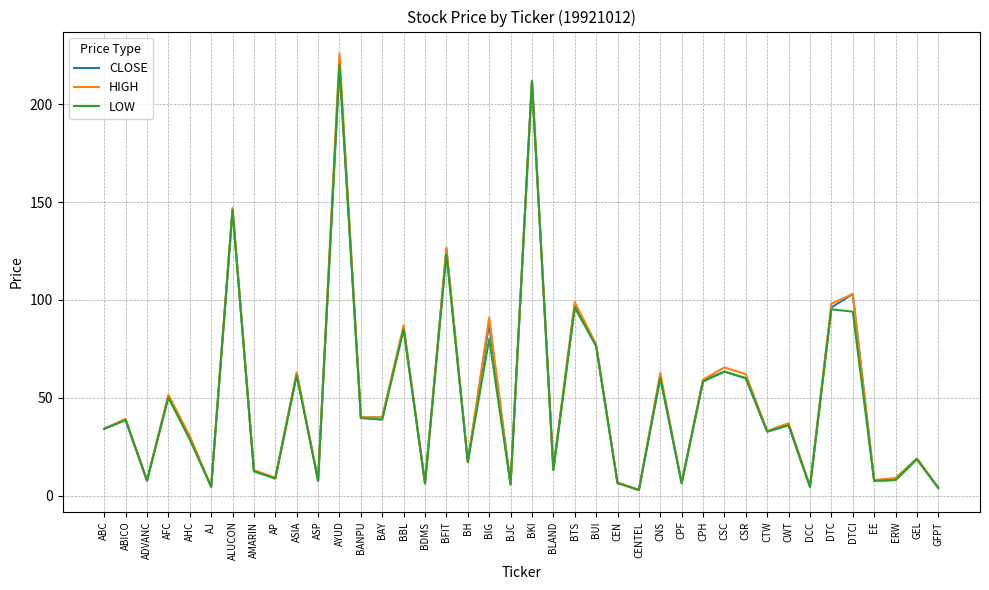

What is the sum of the HIGH values at ADVANC and AJ?

12.2